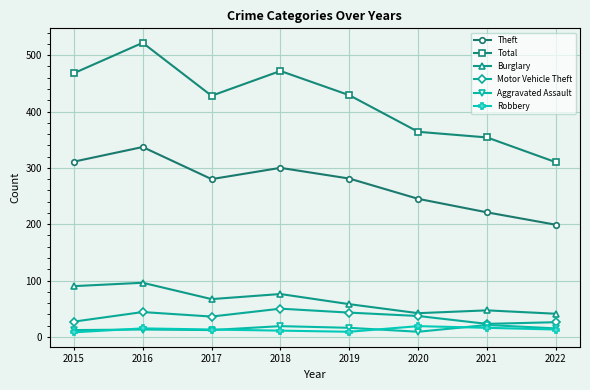

Which series changed the most between 2016 and 2020?

Total